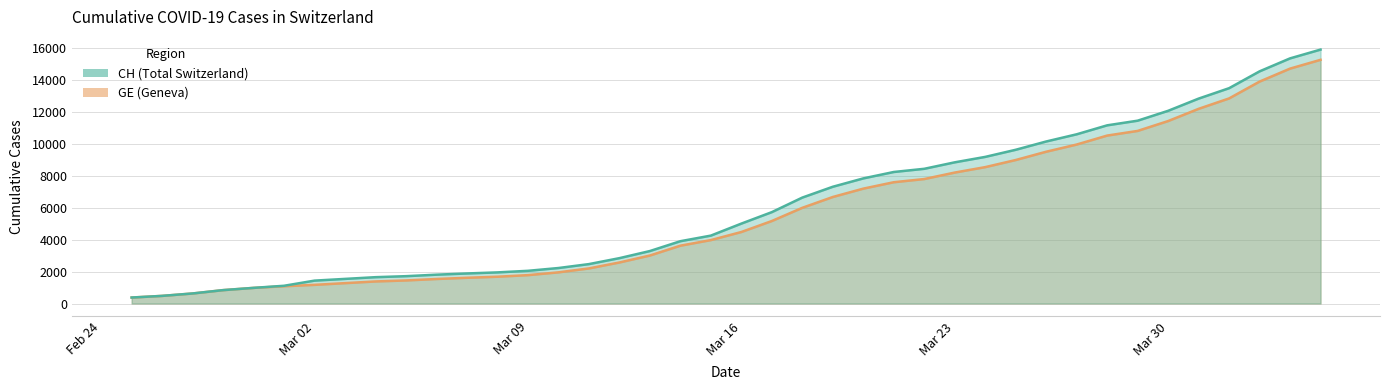

Which has a higher value, 2020-03-20 or 2020-03-29?

2020-03-29